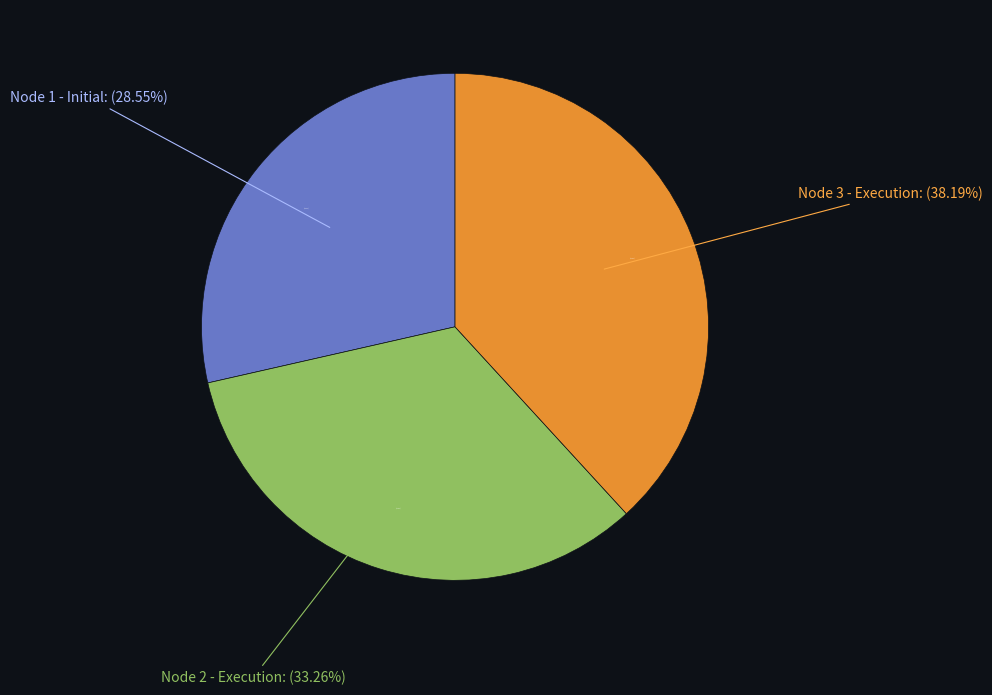

What is the ratio of the value at Nodo 2 - Pies inventariados to the value at Nodo 3 - Pies inventariados?

0.9